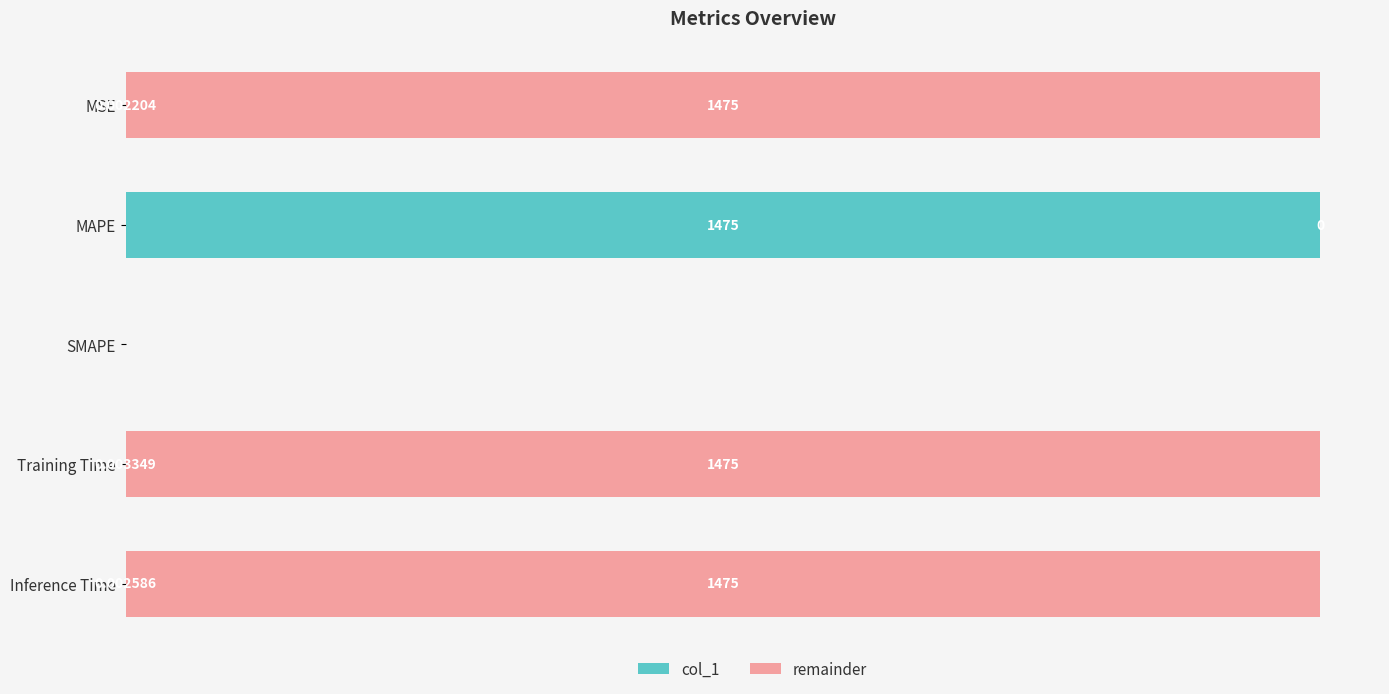

What is the sum of all values?

1475.1